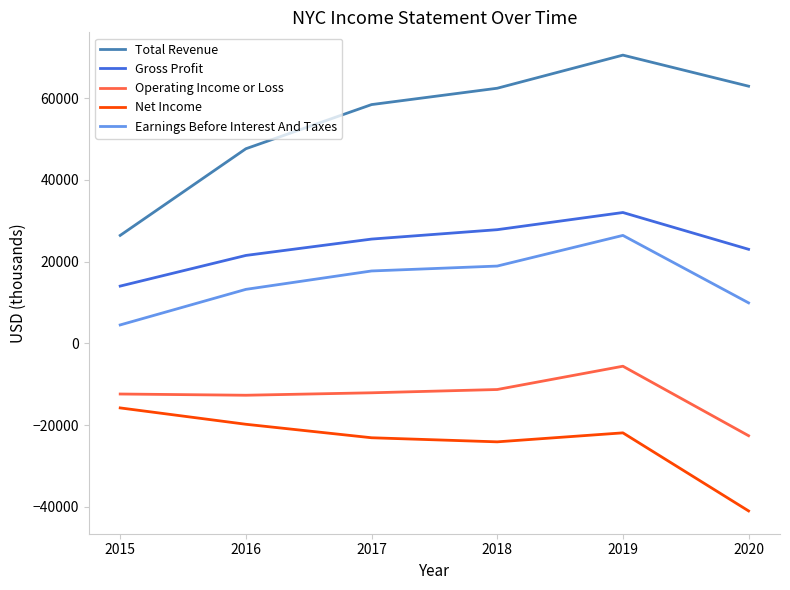

Rank the series at 2019 from highest to lowest value.

Total Revenue, Gross Profit, Earnings Before Interest And Taxes, Operating Income or Loss, Net Income